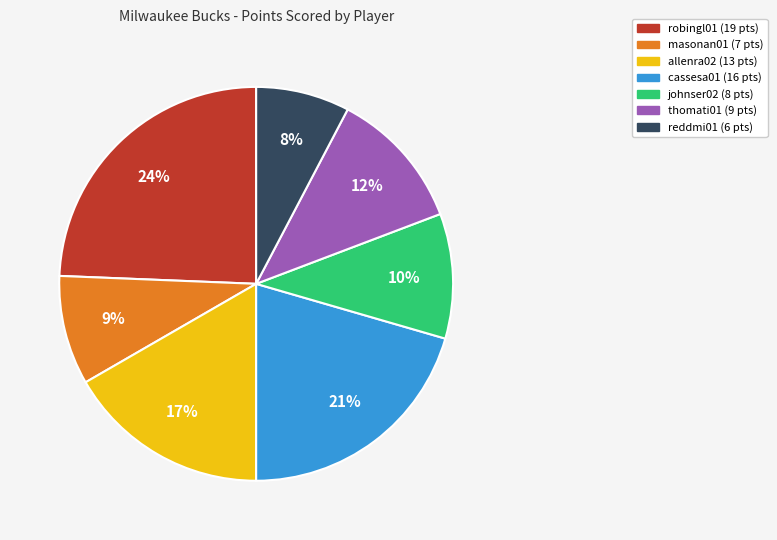

Is there any slice that represents more than half of the pie?

No